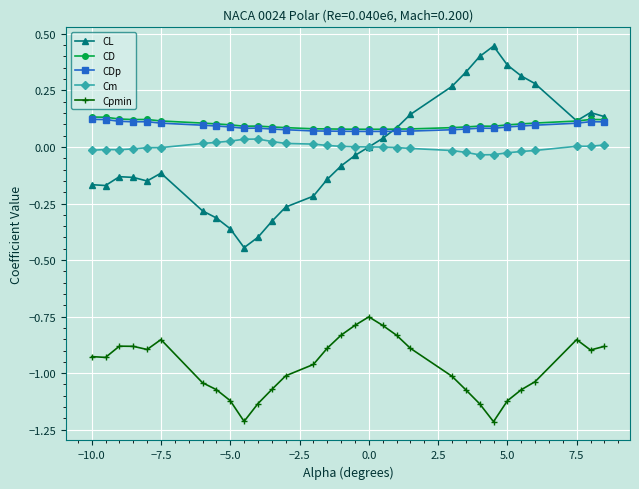

How many lines are shown in the chart?

5